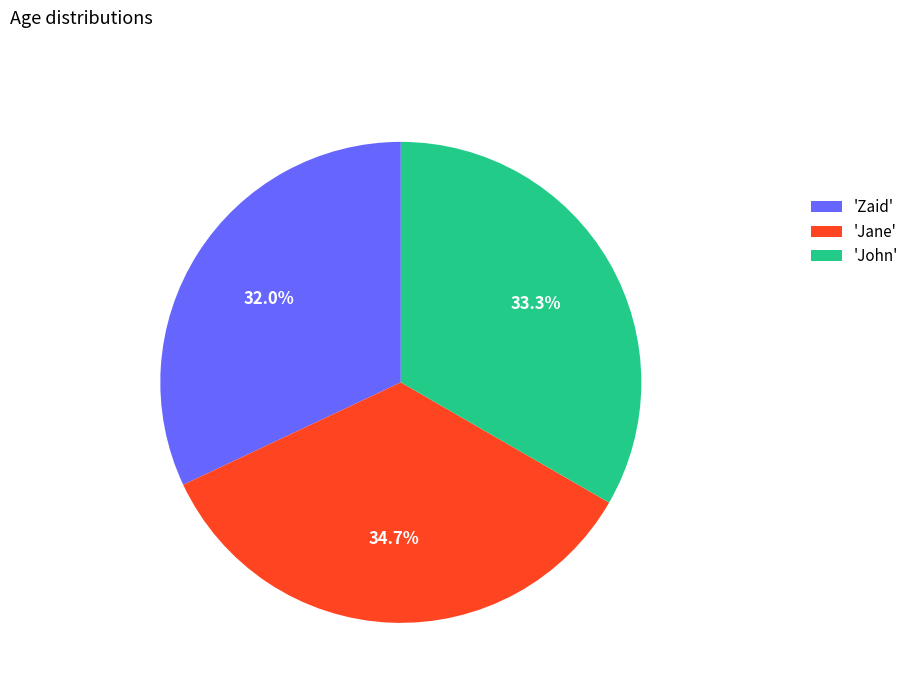

Which category has the smallest portion of the pie?

'Zaid'